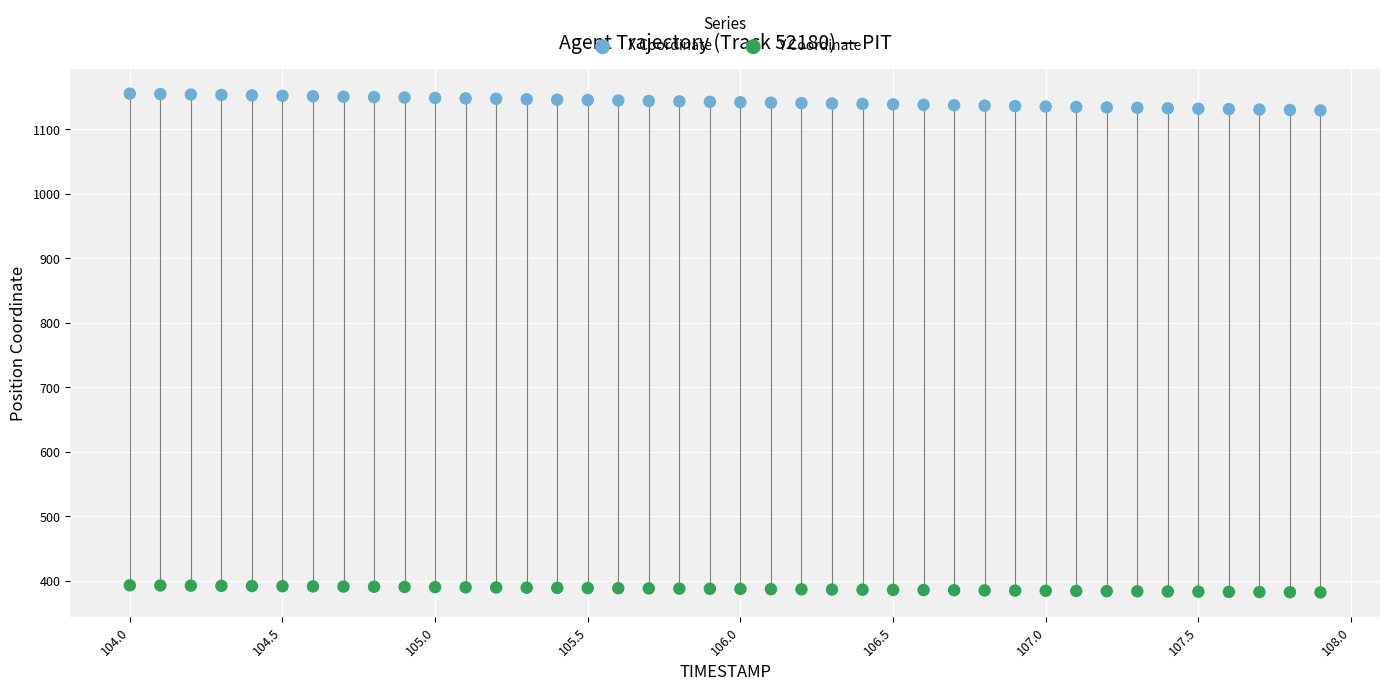

Across all data points, what is the range of Y values (max minus min)?

773.5